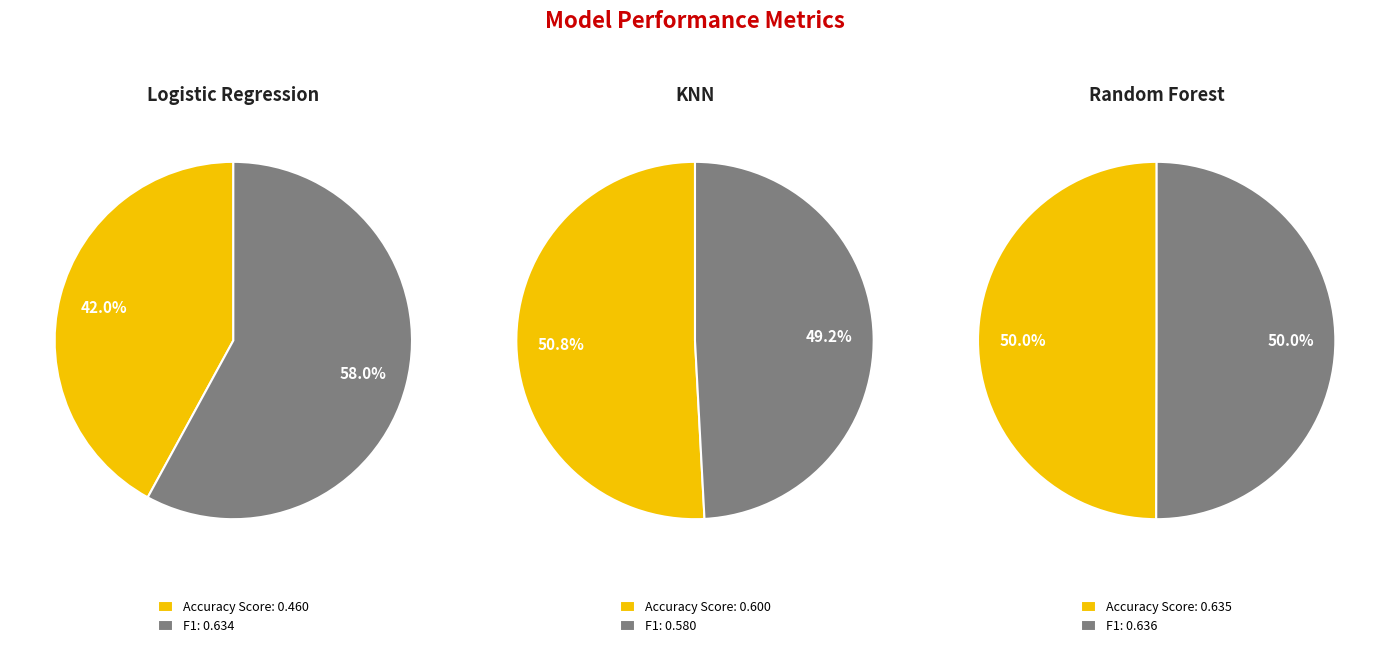

Count the number of slices in the pie.

2